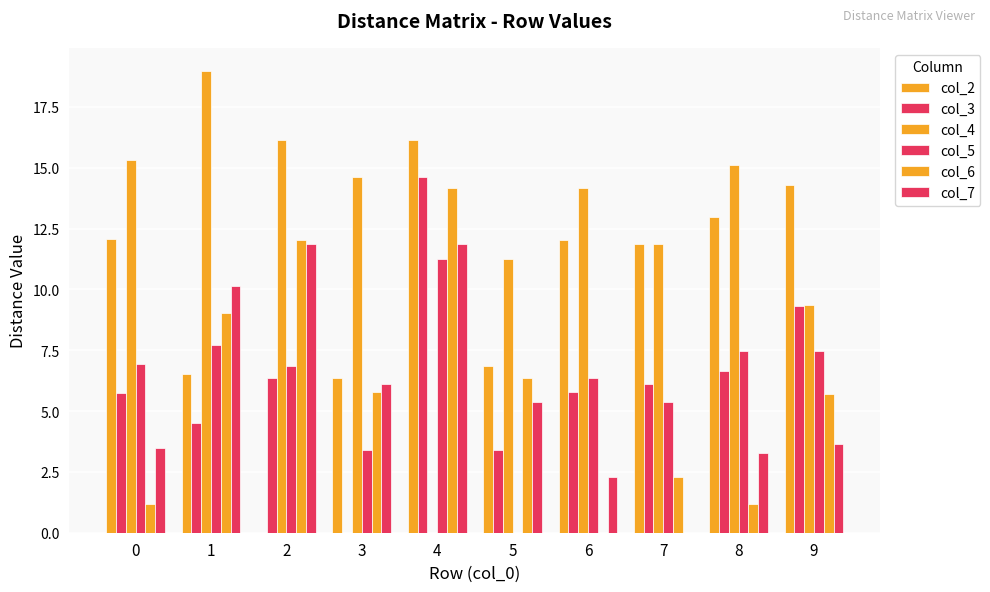

What is the greatest value displayed?

19.0